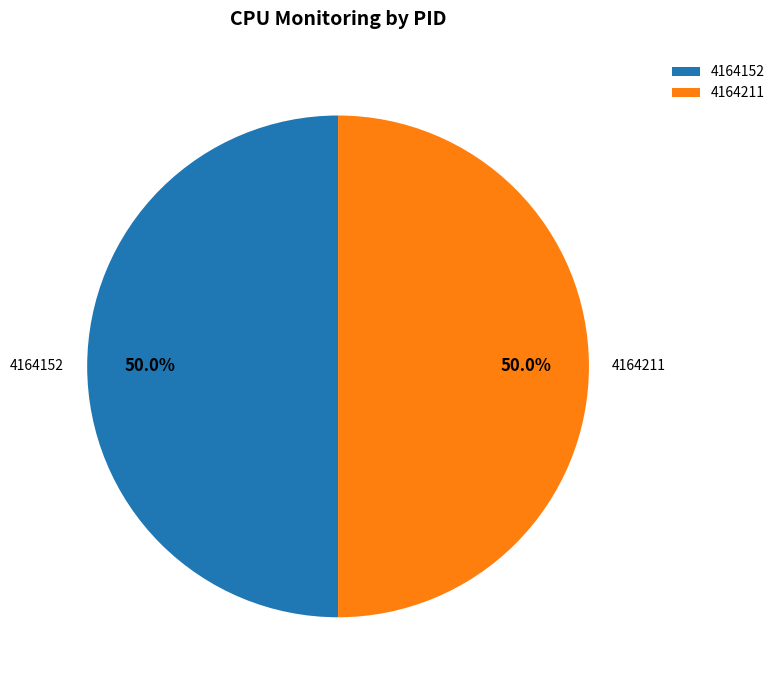

What is the ratio of the value at 4164211 to the value at 4164152?

1.0